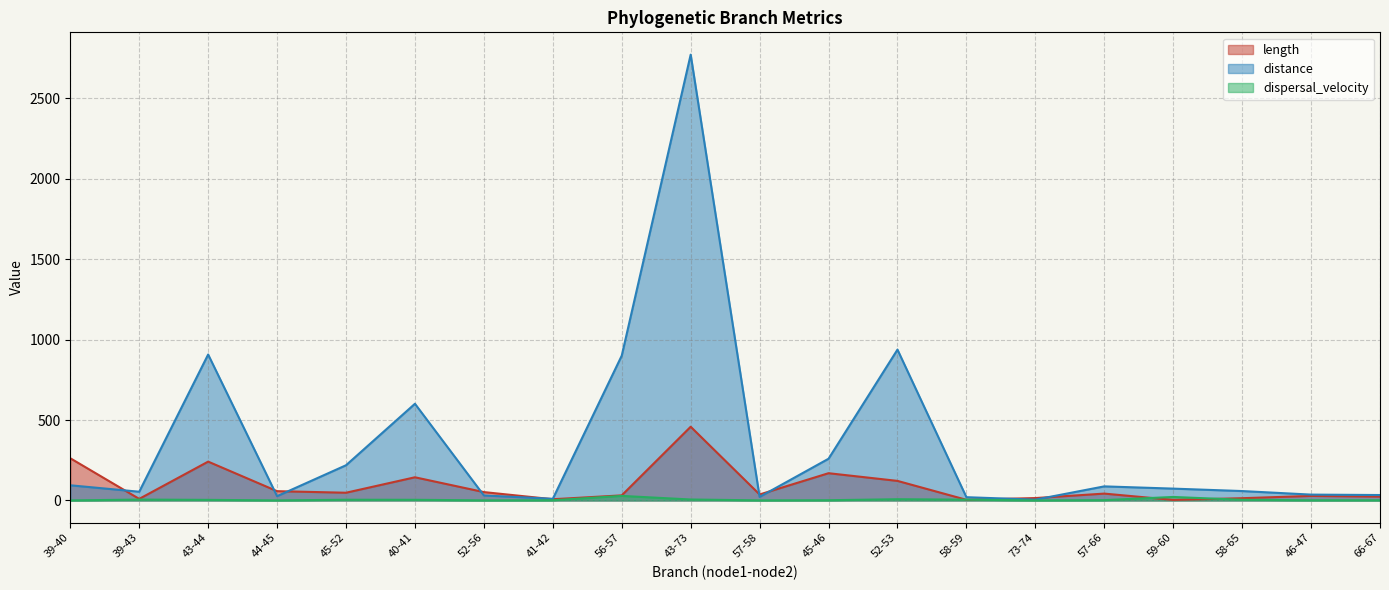

What is the greatest value displayed?

2772.2